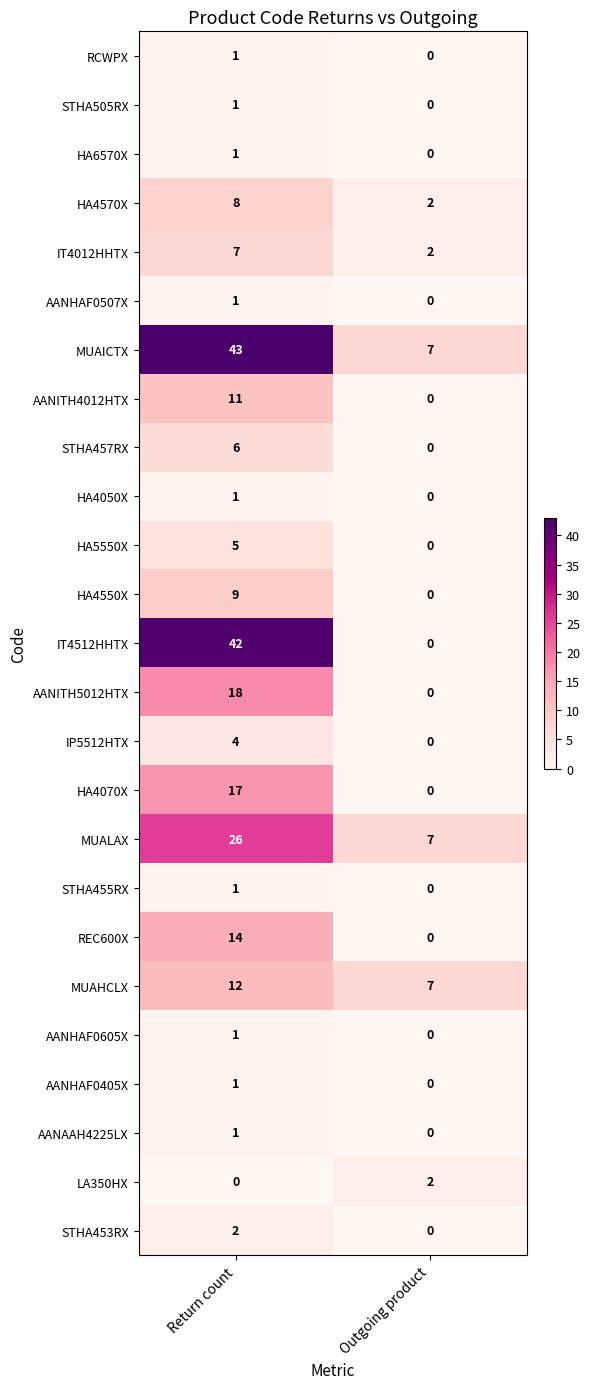

The value of HA6570X at Outgoing product is 0. True or false?

True